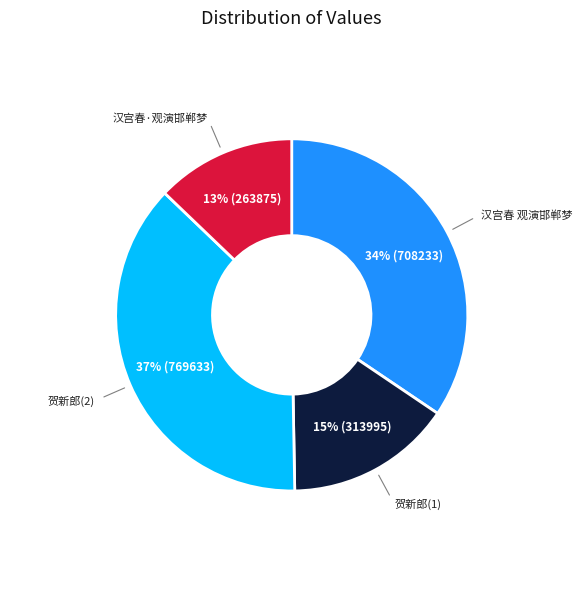

To the nearest percent, what is the average slice percentage?

25%